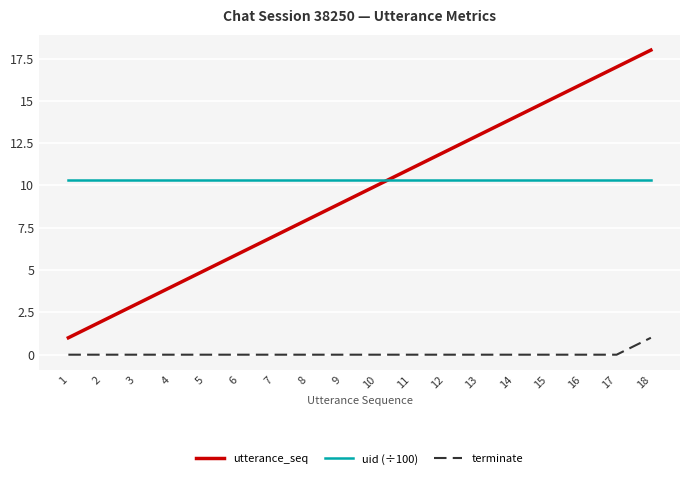

Count the terminate values in the range 0 to 1.

18